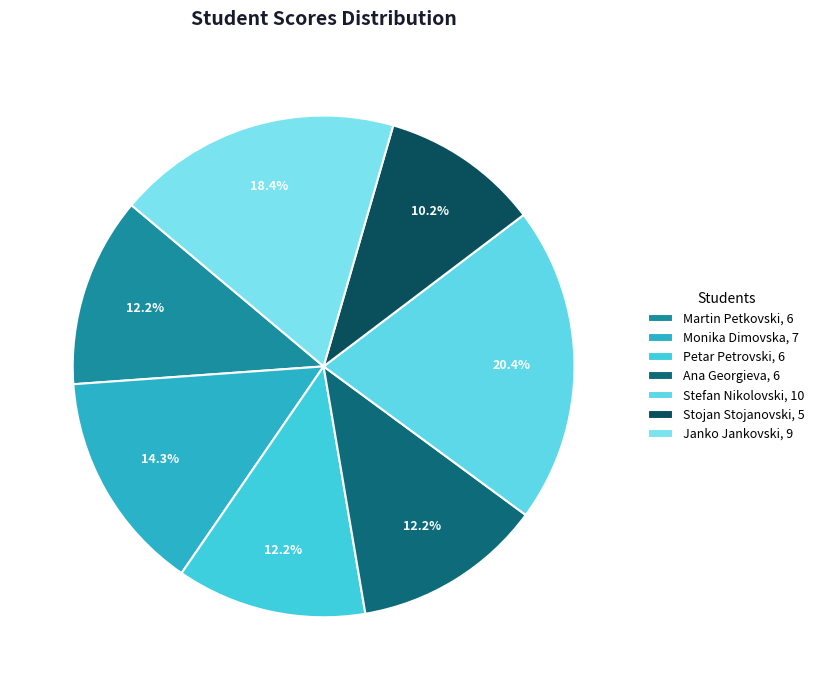

What is the smallest slice in the pie chart?

Stojan Stojanovski